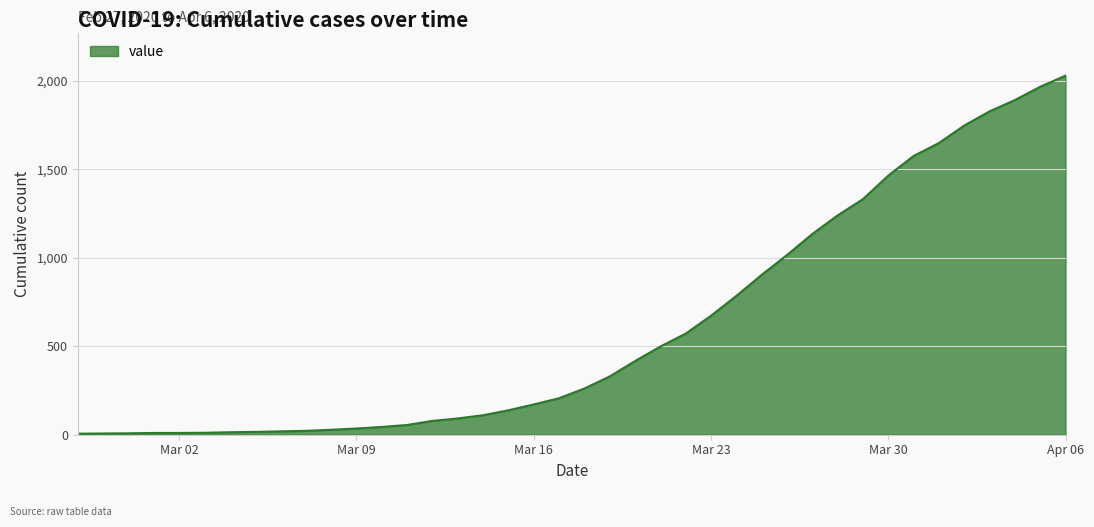

What is the difference between the maximum and minimum values?

2023